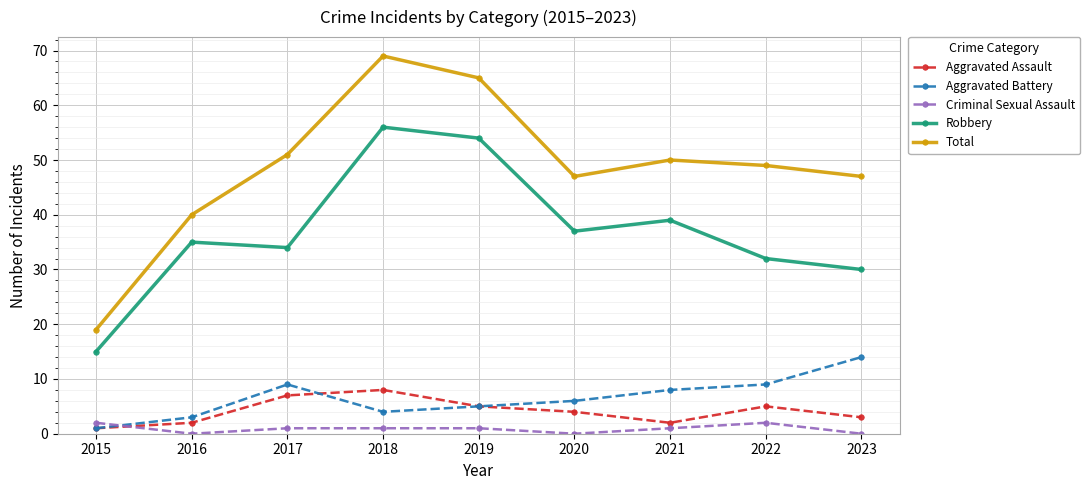

What is the approximate value of Aggravated Assault at 2022?

5